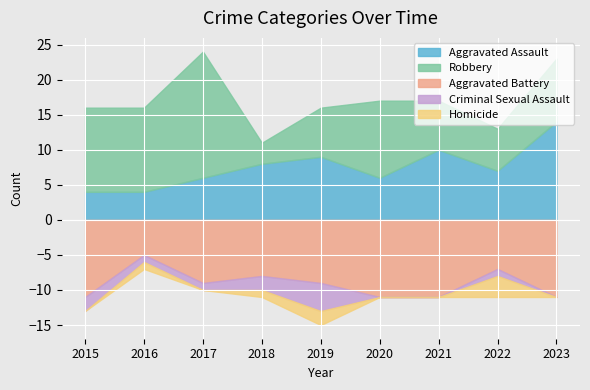

True or false: Aggravated Battery and Homicide cross at least once.

False